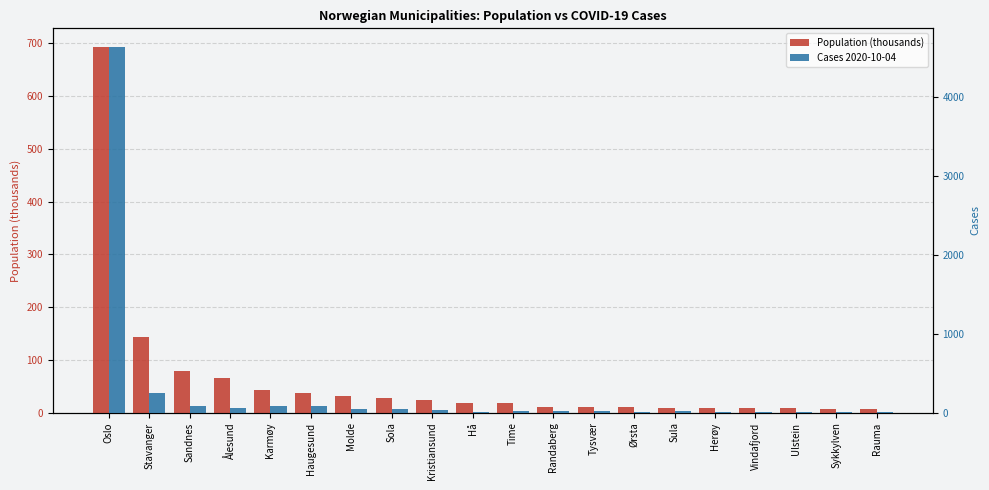

What is the minimum value for Cases 2020-10-04?

2.0